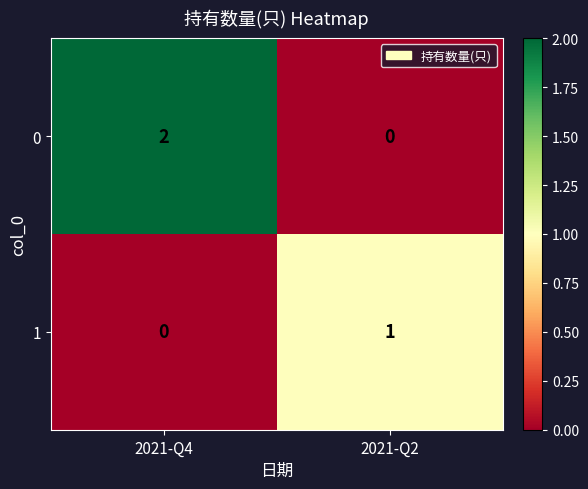

Where is 1 nearest to the value 0?

2021-Q4